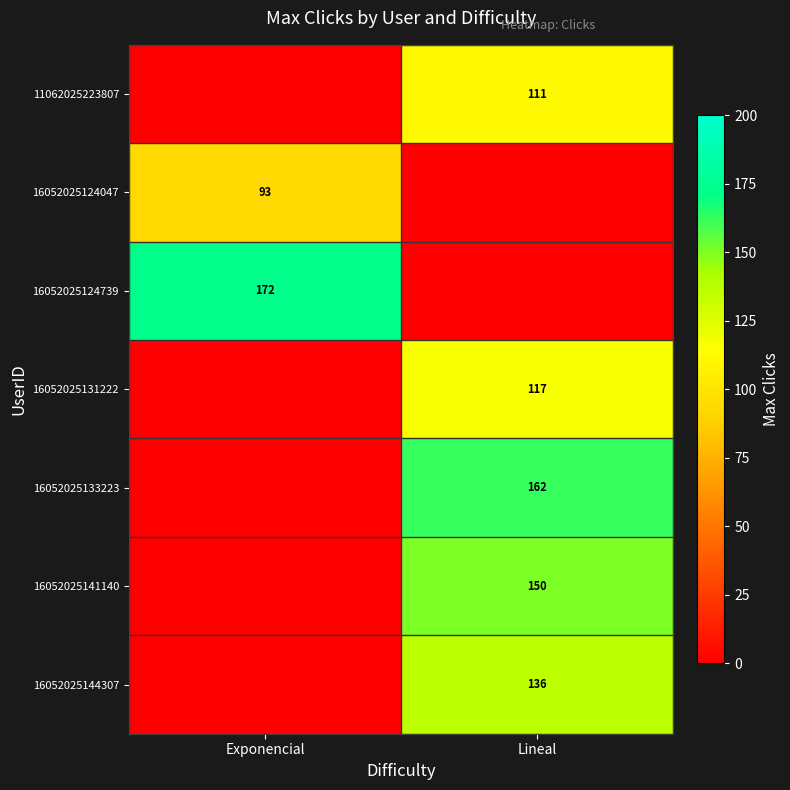

True or false: 16052025144307 has a value of 136 at Lineal.

True